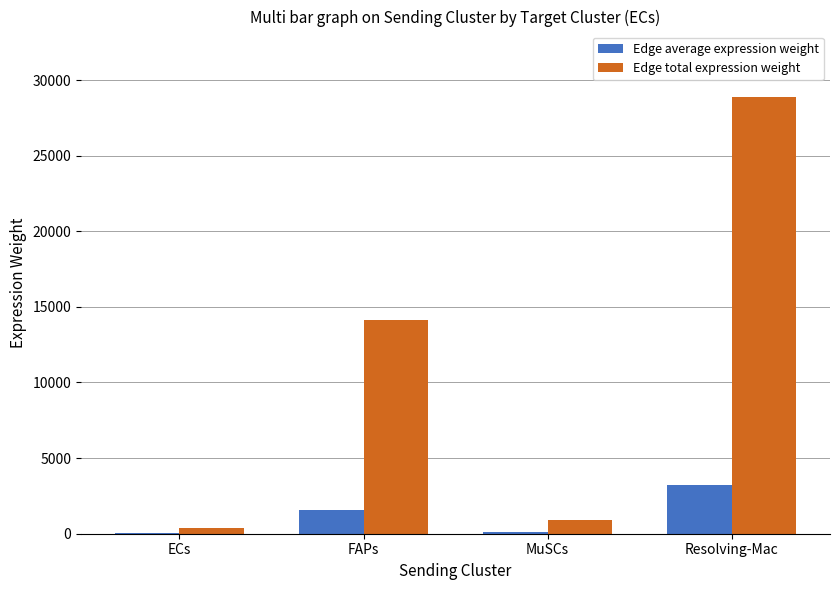

What is the approximate value of Edge total expression weight at MuSCs?

912.1